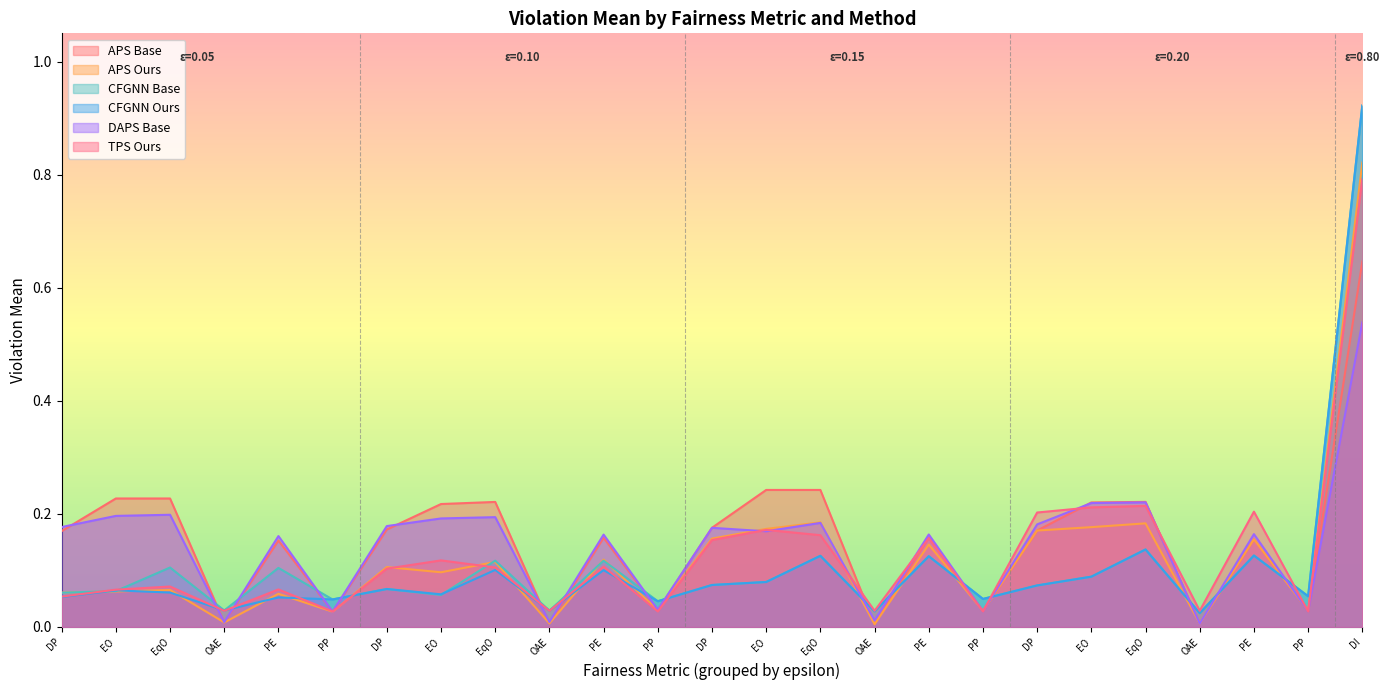

What is the value of the cfgnn_base_violation point at the 5th from the left?

0.1